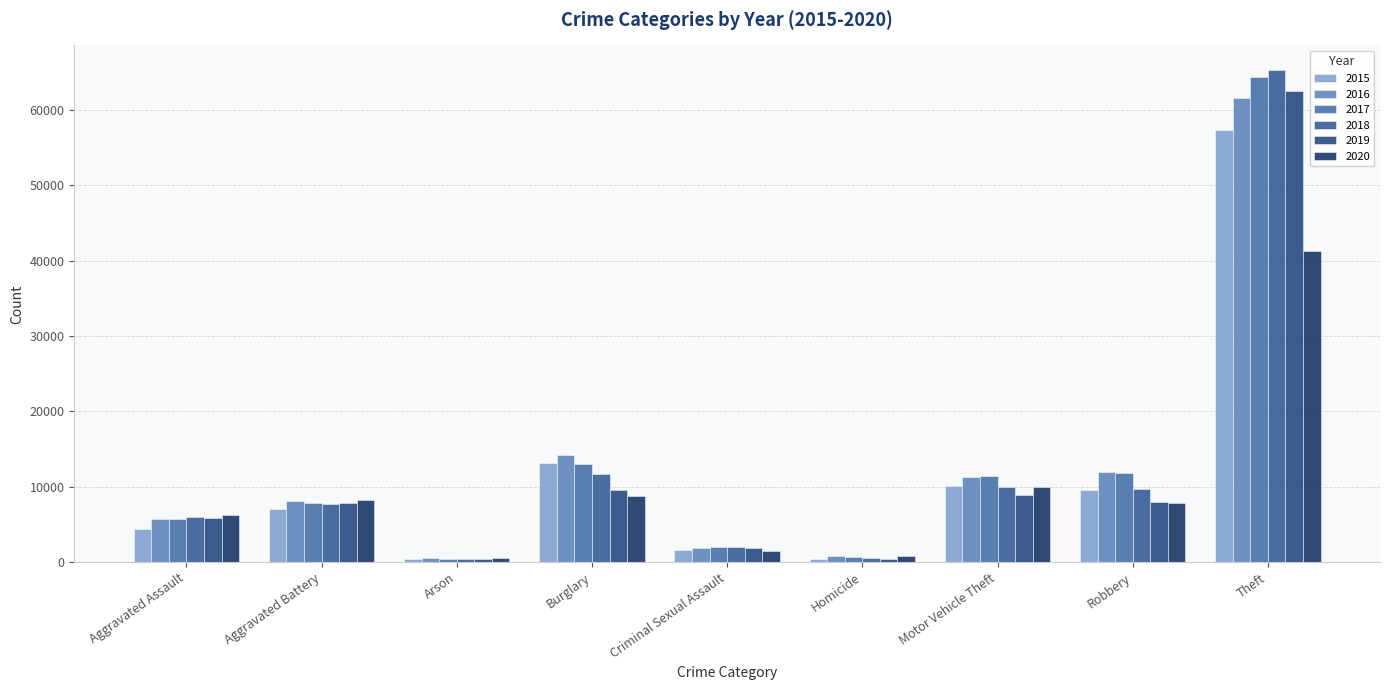

Reading left to right, transcribe all the data shown in this chart.

2015: Aggravated Assault=4480	Aggravated Battery=7018	Arson=448	Burglary=13184	Criminal Sexual Assault=1683	Homicide=496	Motor Vehicle Theft=10068	Robbery=9638	Theft=57350
2016: Aggravated Assault=5712	Aggravated Battery=8086	Arson=515	Burglary=14289	Criminal Sexual Assault=1834	Homicide=786	Motor Vehicle Theft=11286	Robbery=11960	Theft=61621
2017: Aggravated Assault=5793	Aggravated Battery=7845	Arson=444	Burglary=13001	Criminal Sexual Assault=1961	Homicide=672	Motor Vehicle Theft=11380	Robbery=11880	Theft=64386
2018: Aggravated Assault=6001	Aggravated Battery=7734	Arson=373	Burglary=11747	Criminal Sexual Assault=2005	Homicide=589	Motor Vehicle Theft=9985	Robbery=9681	Theft=65287
2019: Aggravated Assault=5841	Aggravated Battery=7857	Arson=376	Burglary=9638	Criminal Sexual Assault=1899	Homicide=498	Motor Vehicle Theft=8977	Robbery=7995	Theft=62492
2020: Aggravated Assault=6262	Aggravated Battery=8321	Arson=588	Burglary=8758	Criminal Sexual Assault=1472	Homicide=787	Motor Vehicle Theft=9959	Robbery=7855	Theft=41321